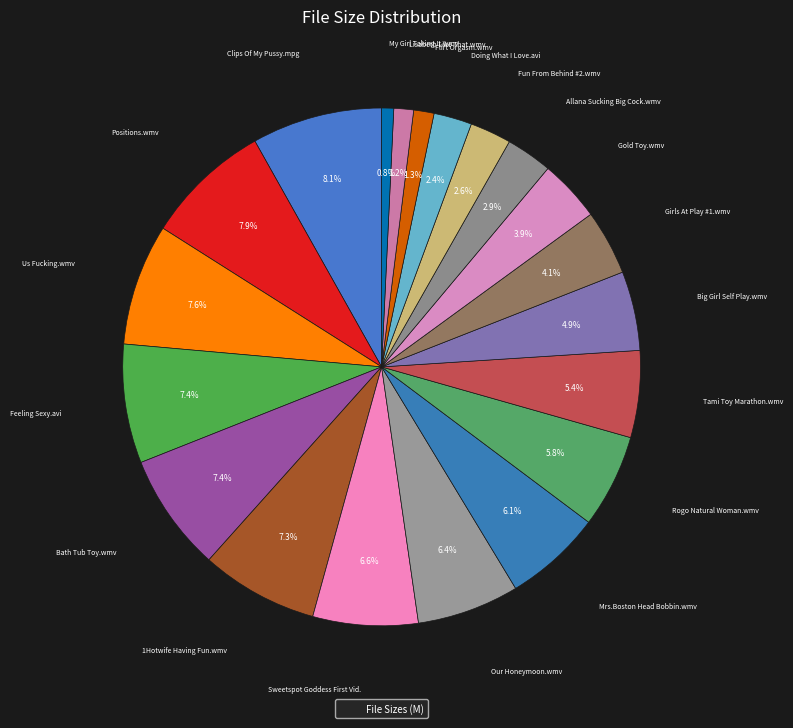

Rank the categories by value from highest to lowest.

Clips Of My Pussy.mpg, Positions.wmv, Us Fucking.wmv, Feeling Sexy.avi, Bath Tub Toy.wmv, 1Hotwife Having Fun.wmv, Sweetspot Goddess First Vid.wmv, Our Honeymoon.wmv, Mrs.Boston Head Bobbin.wmv, Rogo Natural Woman.wmv, Tami Toy Marathon.wmv, Big Girl Self Play.wmv, Girls At Play #1.wmv, Gold Toy.wmv, Allana Sucking Big Cock.wmv, Fun From Behind #2.wmv, Doing What I Love.avi, Flirt Orgasm.wmv, Lisabeth Like That.wmv, My Girl Taking It.wmv